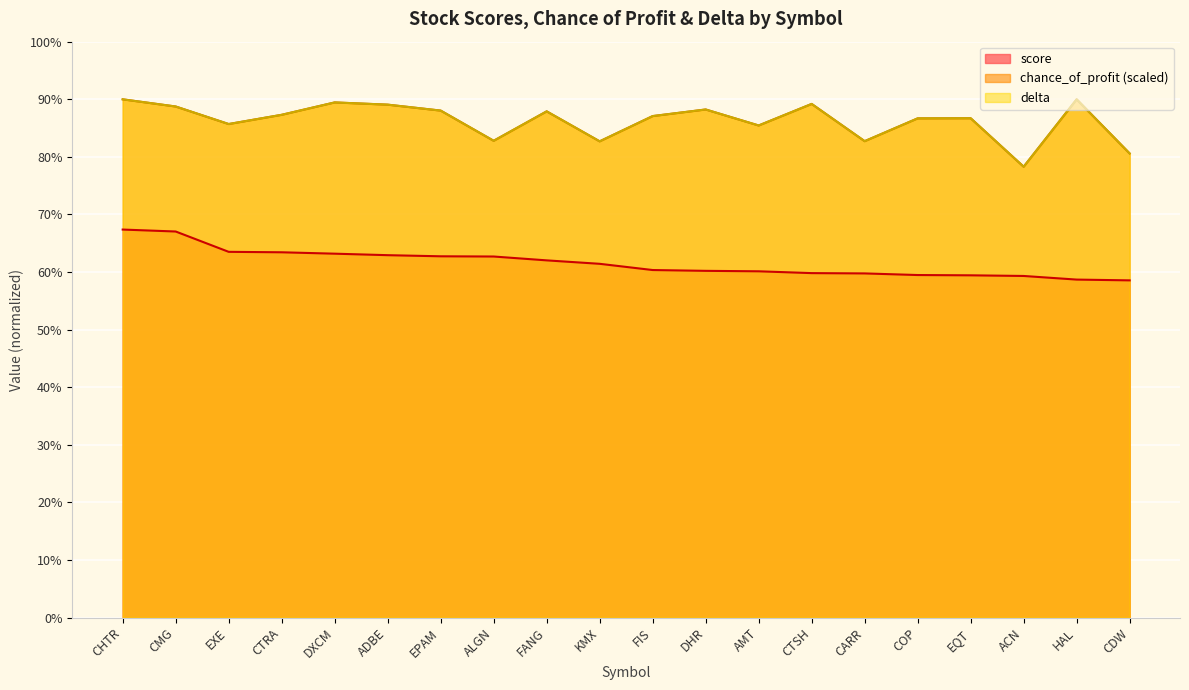

At which category is the sum across all series the highest?

CHTR